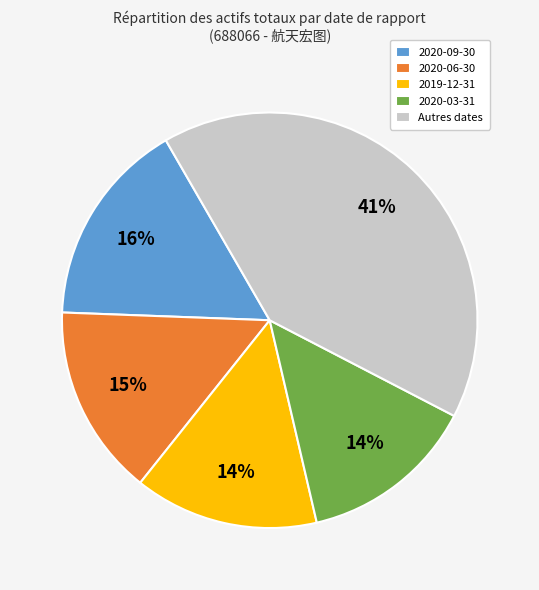

To the nearest percent, what is the average slice percentage?

20%